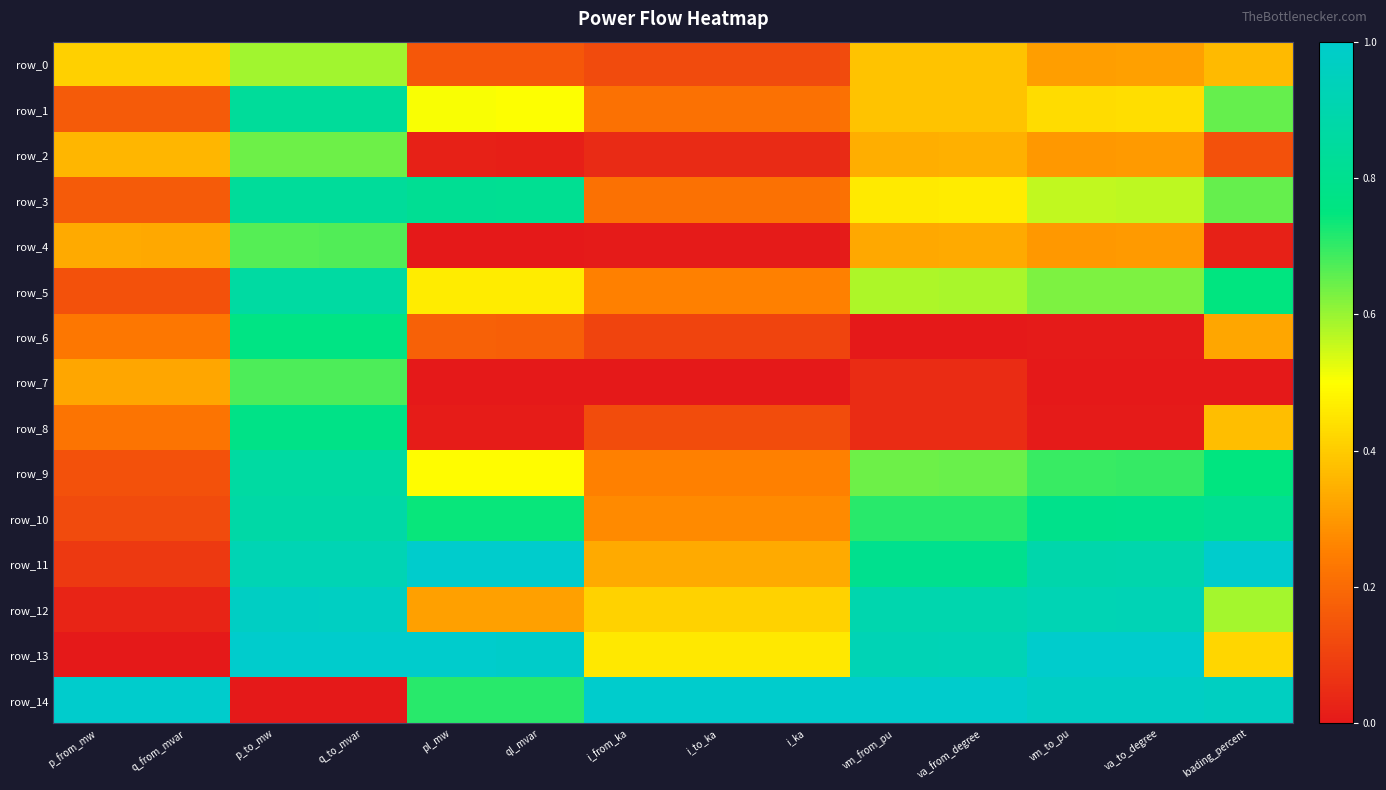

Count the number of data series in this chart.

15